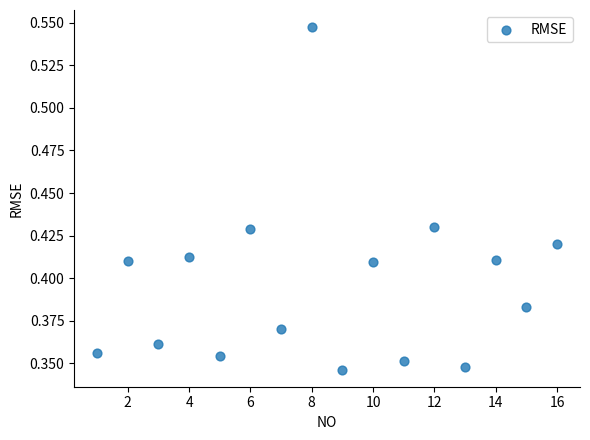

What is the range of X values (max minus min)?

15.0